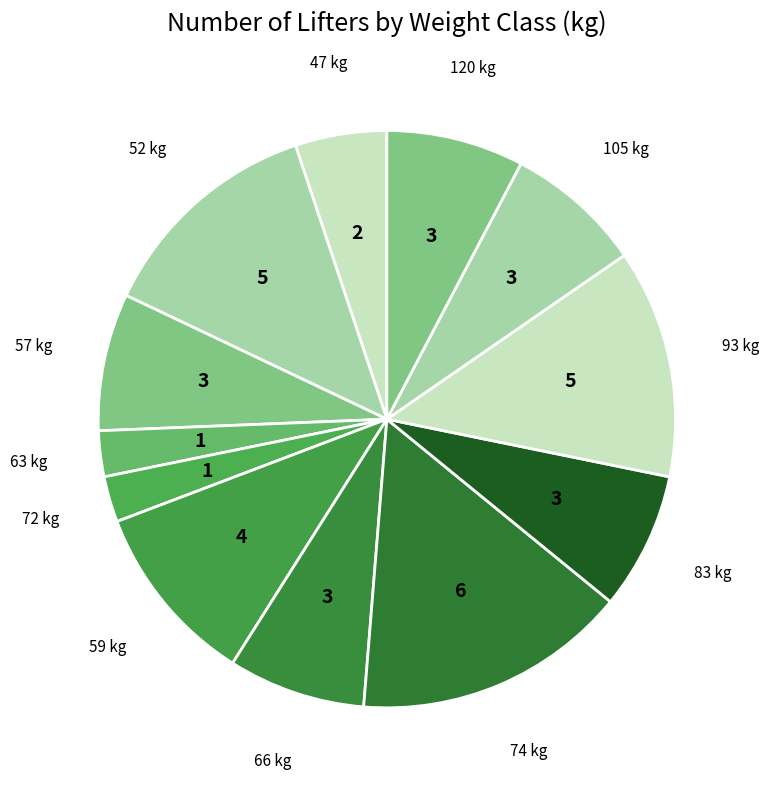

The 83 kg slice represents 2% of the pie. True or false?

False